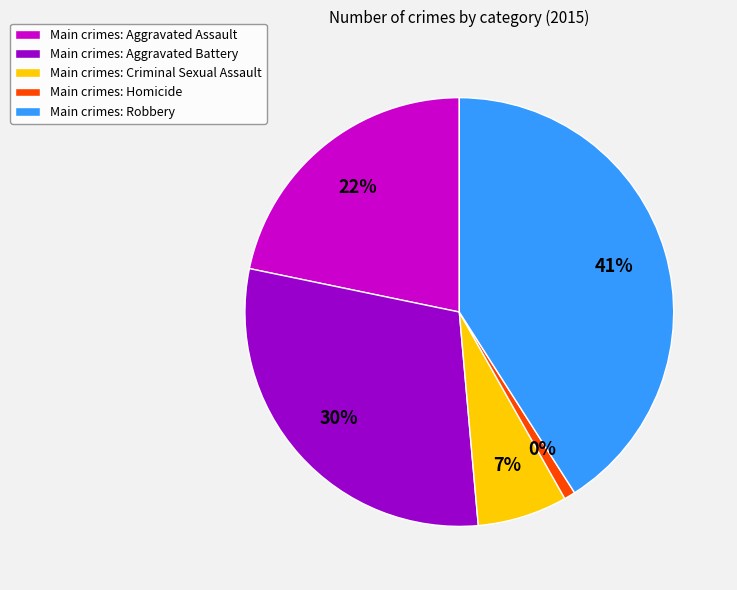

What is the smallest slice in the pie chart?

Homicide